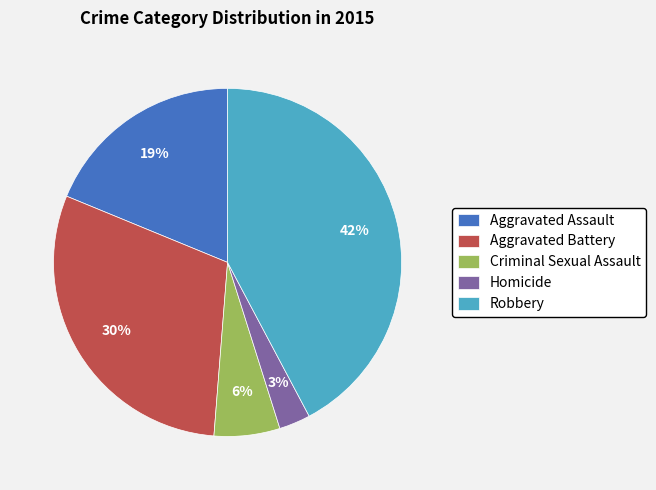

Is there a majority slice in this chart?

No